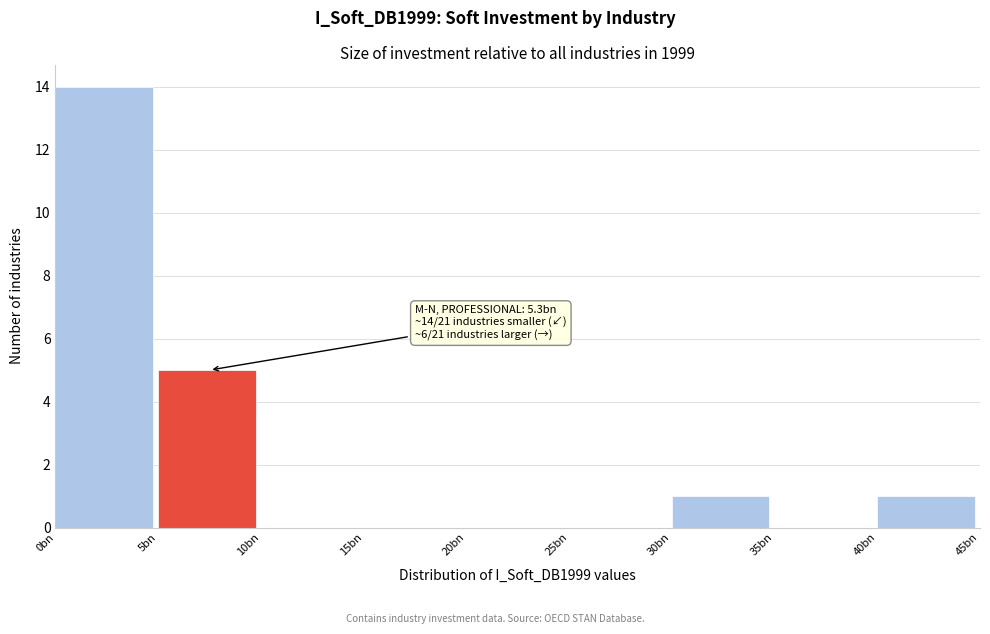

Reading left to right, transcribe all the data shown in this chart.

0bn=14	5bn=5	10bn=0	15bn=0	20bn=0	25bn=0	30bn=1	35bn=0	40bn=1